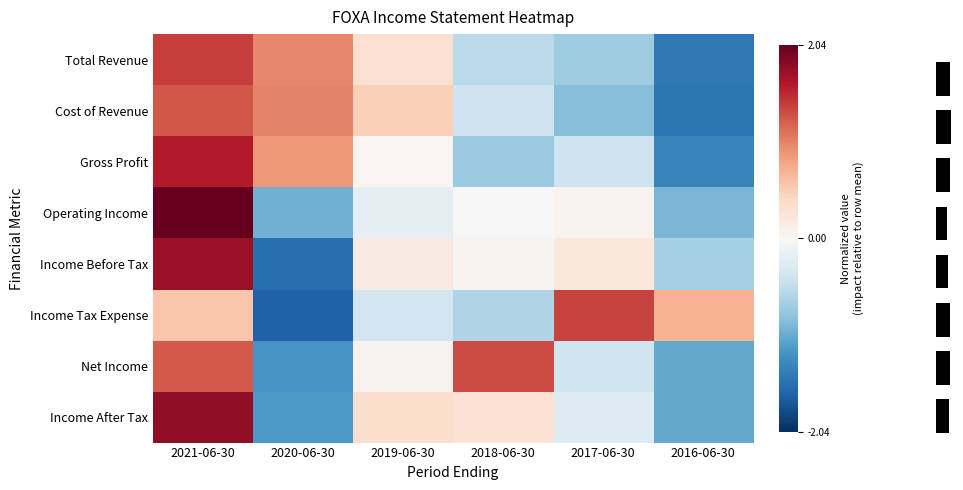

How many values in the Gross Profit series exceed 0?

3